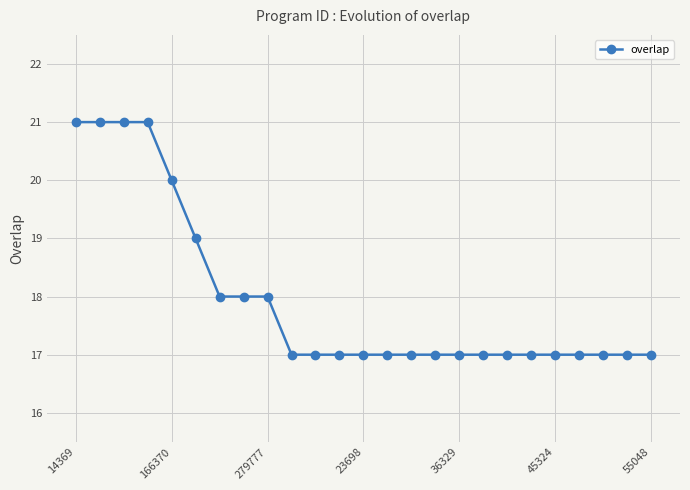

What is the difference between the maximum and minimum values?

4